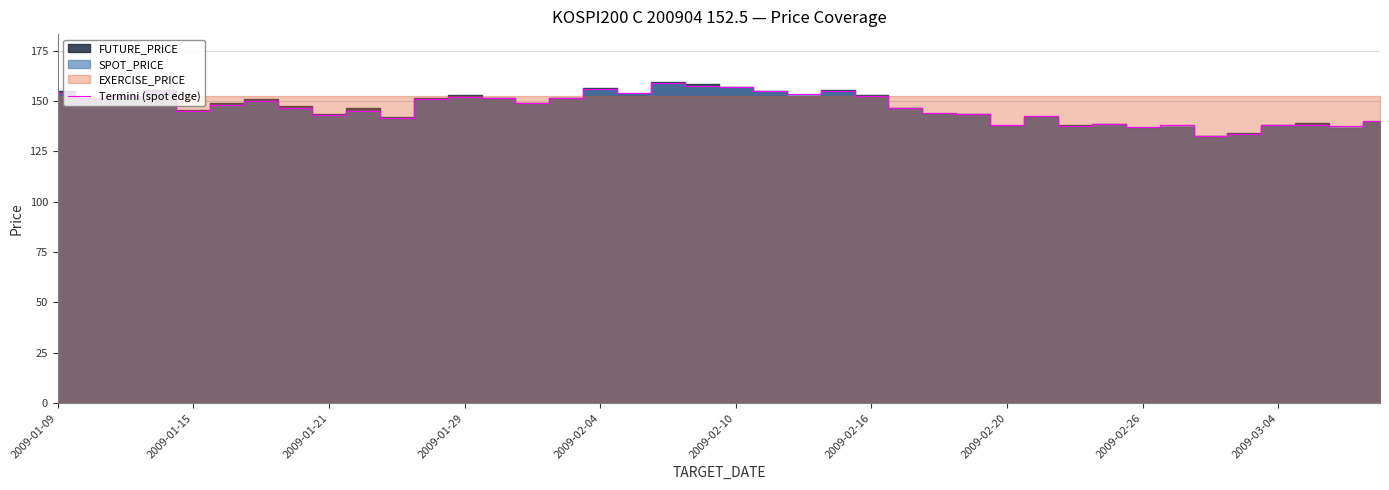

Reading left to right, extract all data points from this chart.

154.2	151.0	152.4	154.5	145.1	148.0	150.0	146.6	143.3	145.1	141.8	151.0	152.3	151.3	149.0	151.4	156.0	154.0	158.9	157.7	156.8	155.3	153.7	155.2	152.7	146.6	144.2	143.6	138.3	142.8	137.8	138.7	137.0	138.1	132.5	133.8	138.2	138.2	137.8	140.0